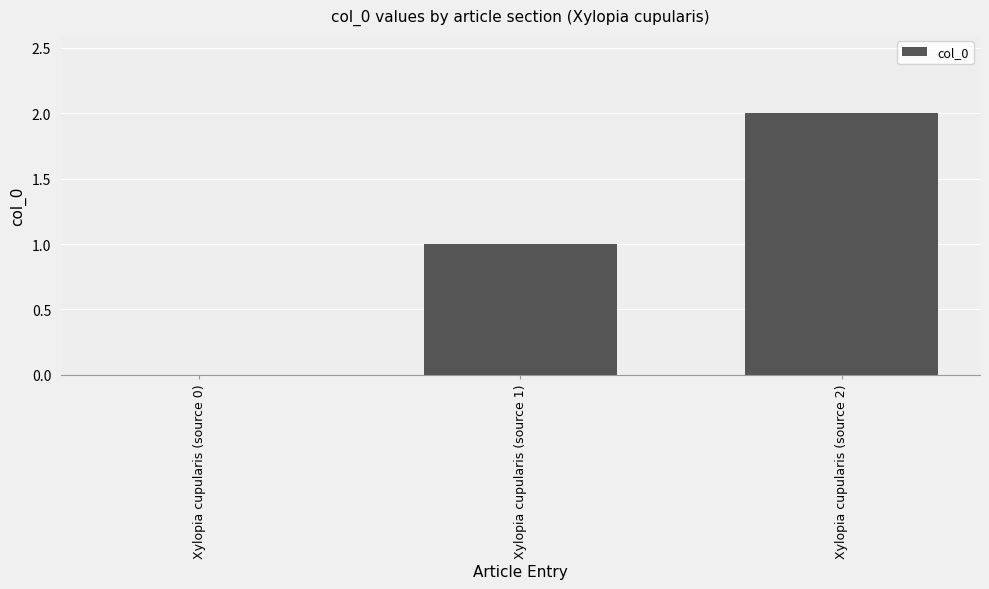

What is the difference between the values at Xylopia cupularis (source 2) and Xylopia cupularis (source 0)?

2